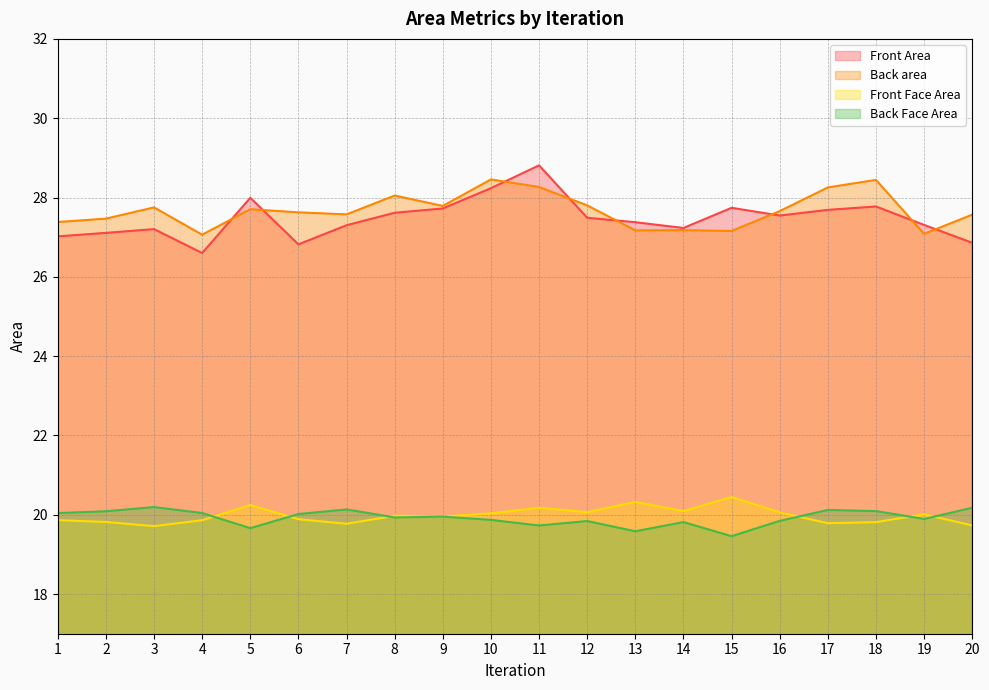

The value of Back area at 19 is 27.1. True or false?

True